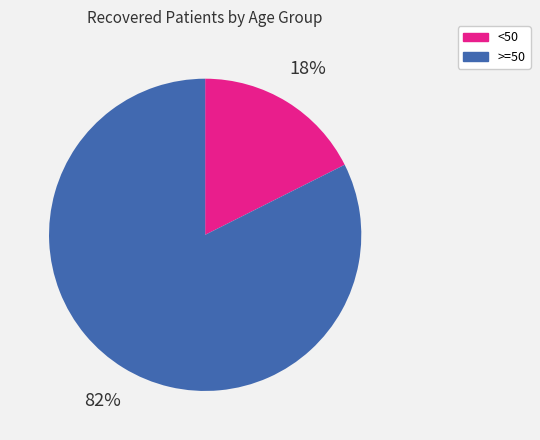

Does any single category account for the majority?

Yes